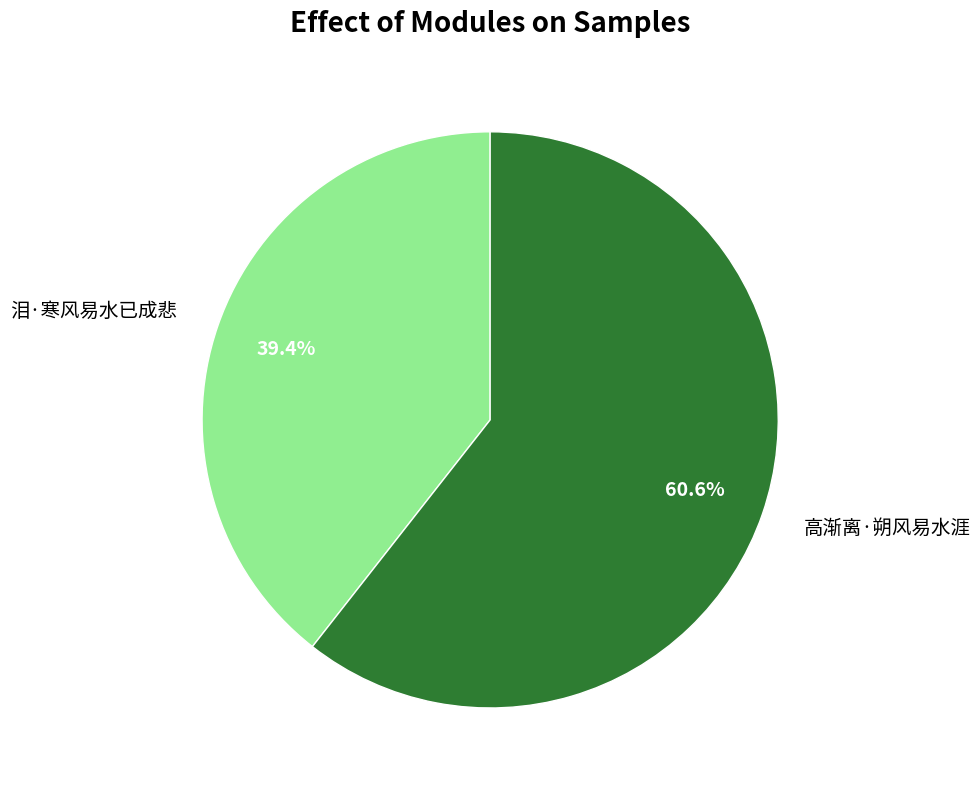

Do 泪·寒风易水已成悲 and 高渐离·朔风易水涯 together represent more than half of the pie?

Yes